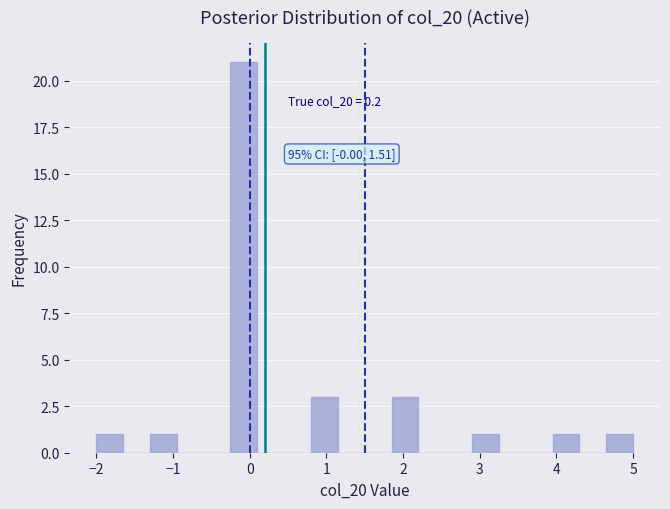

Read against the x-axis, roughly where is the centre of the tallest bar?

-0.1